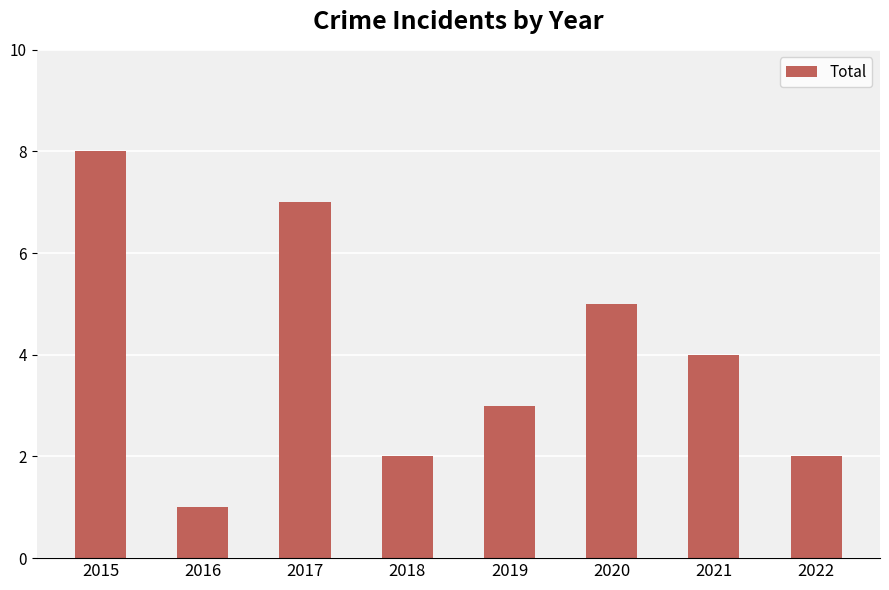

At which label does the data first exceed 4?

2015